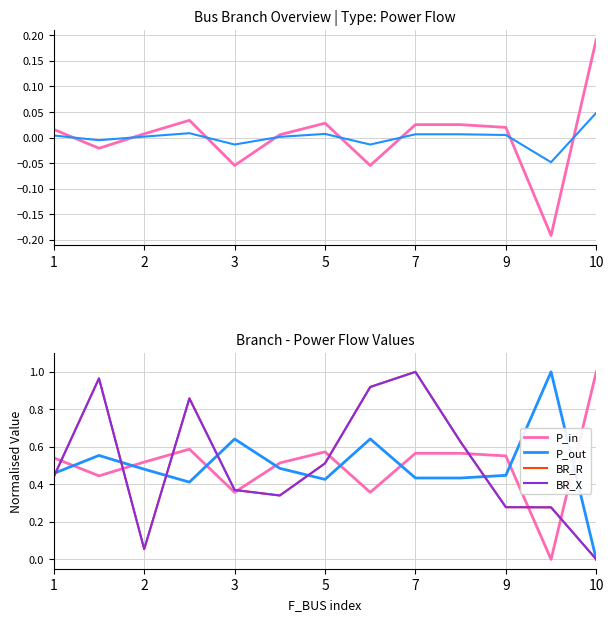

Which series has the largest range (max minus min)?

P_in